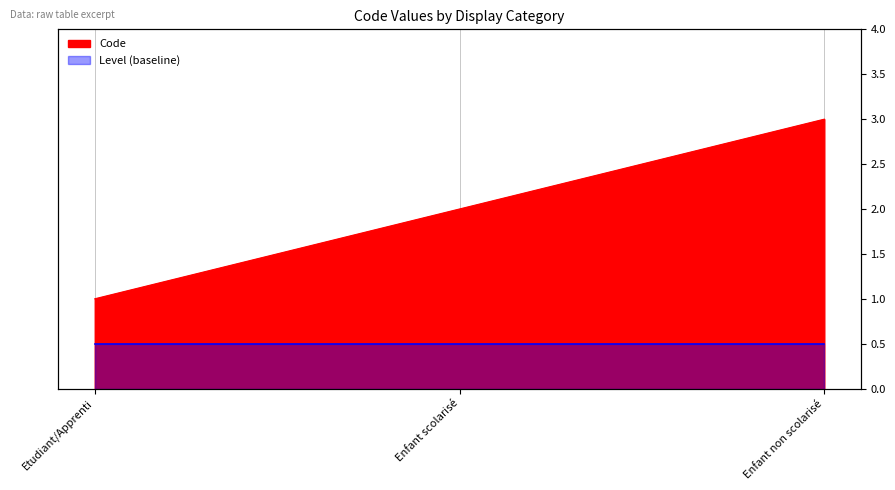

Between Etudiant/Apprenti and Enfant scolarisé, which is larger?

Enfant scolarisé